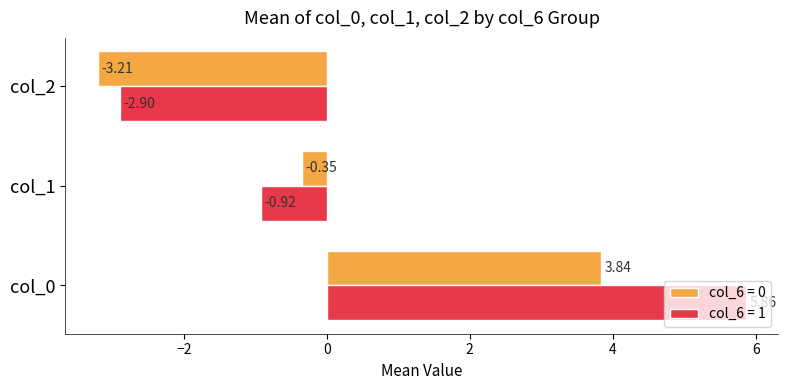

Which series has the largest total across all categories?

col_6 = 1